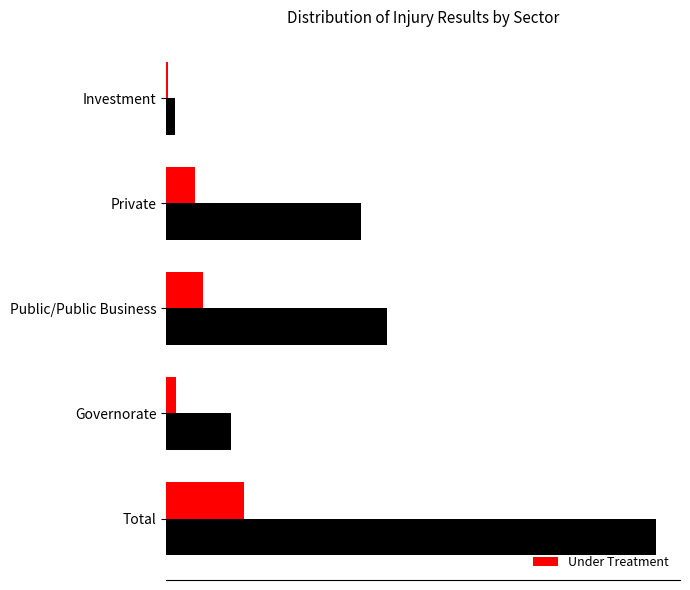

How many distinct data groups are displayed?

2